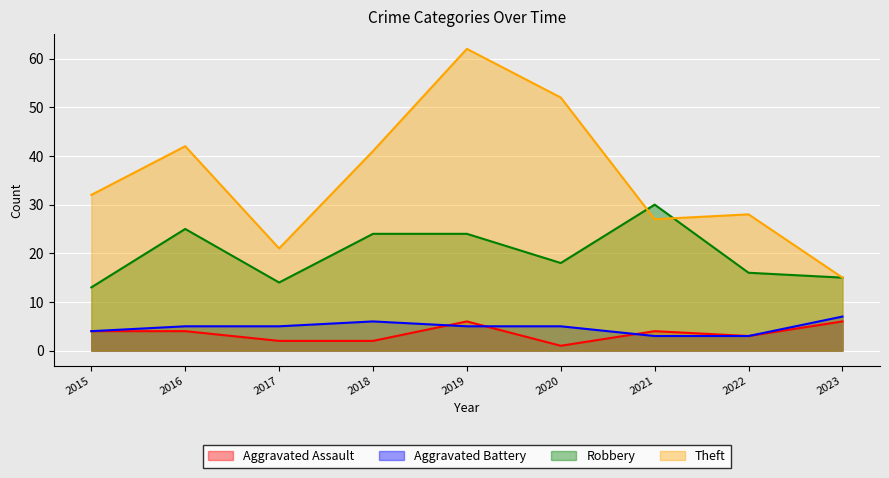

Where does the Aggravated Assault series first go above 4?

2019